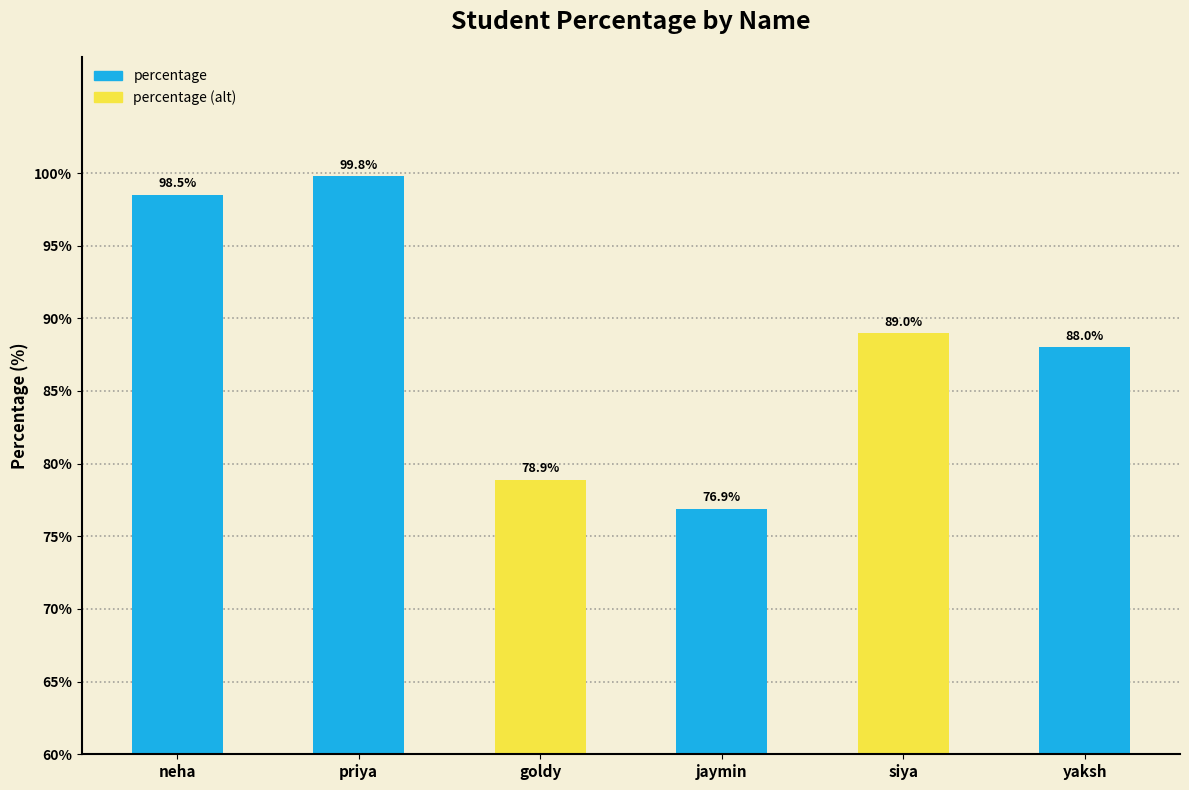

What is the sum of all values?

531.1